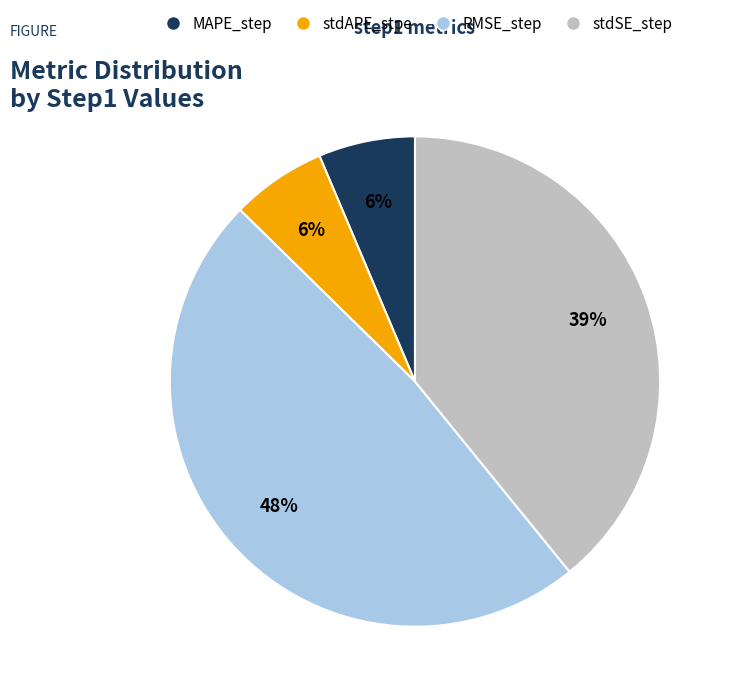

Does stdSE_step represent more than half of the total?

No